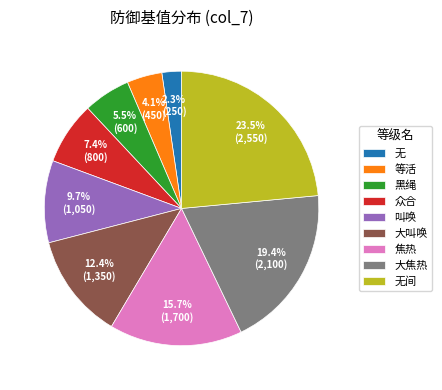

How many slices are in this pie chart?

9